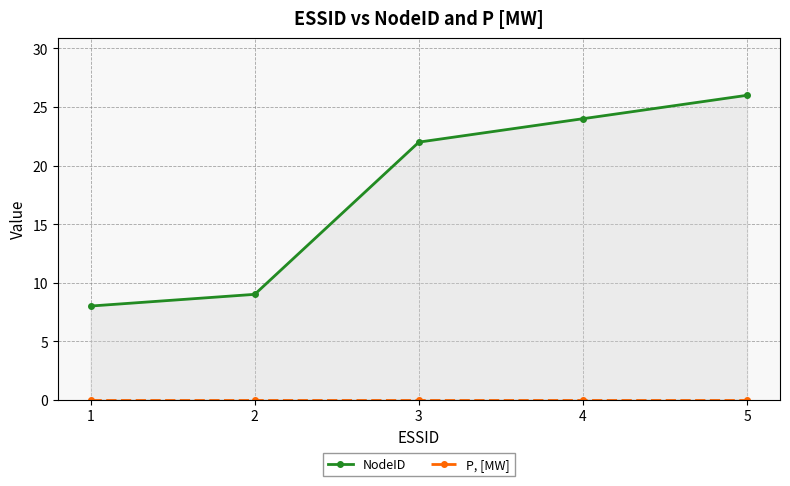

At how many categories does at least one series exceed 7?

5